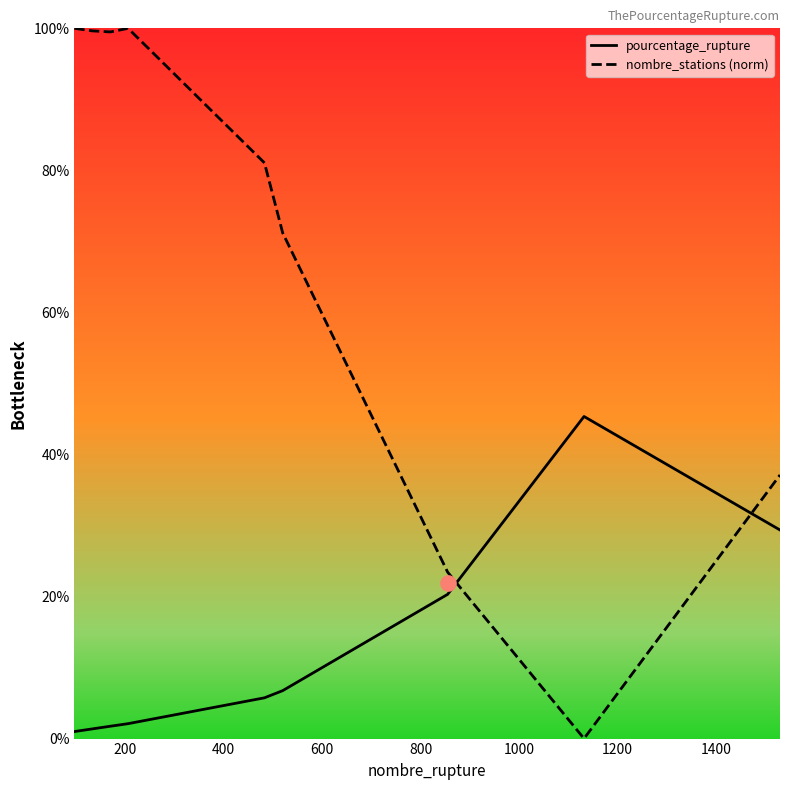

Which series has the largest Y range (max minus min)?

nombre_stations (norm)